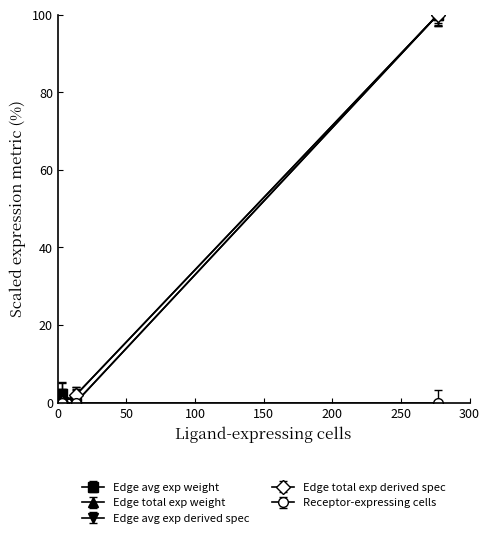

How many data points in Edge total expression weight are above 1?

2